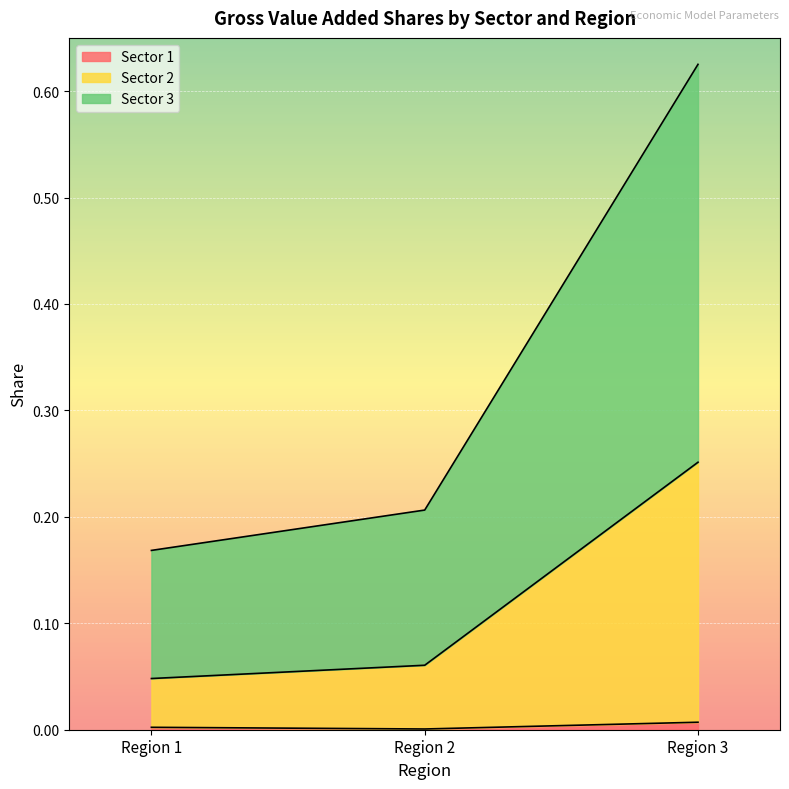

Count the number of categories in the chart.

3